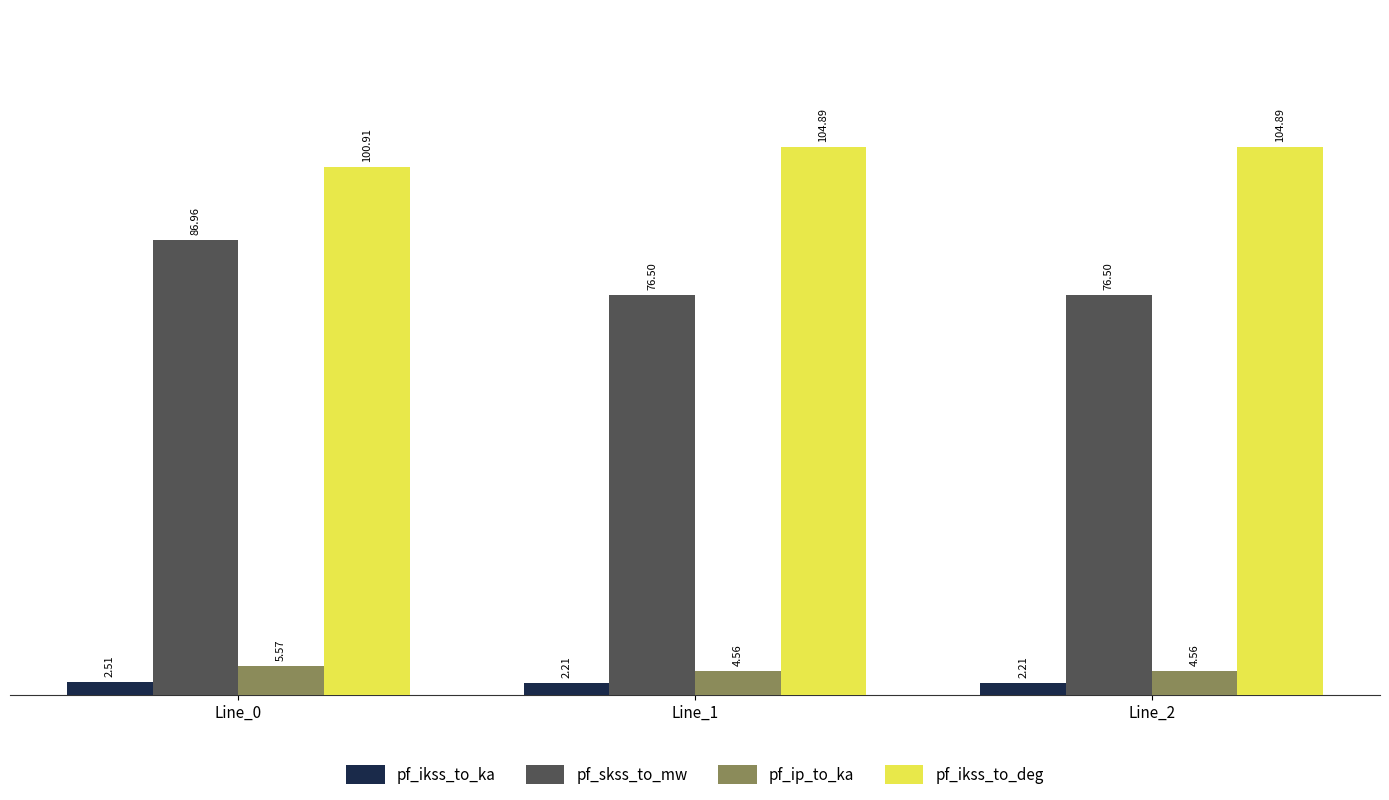

Which series changed the most between Line_0 and Line_1?

pf_skss_to_mw